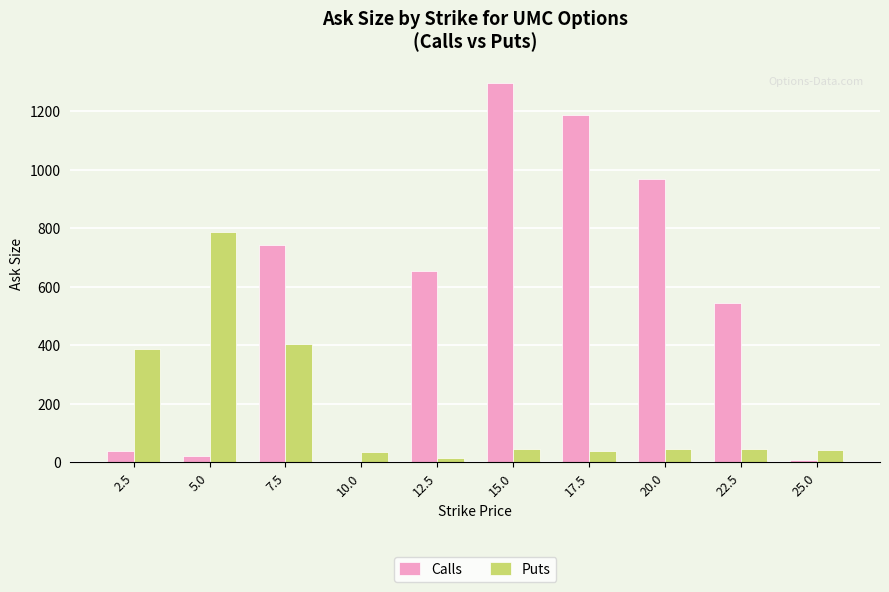

At which category is the sum across all series the highest?

15.0